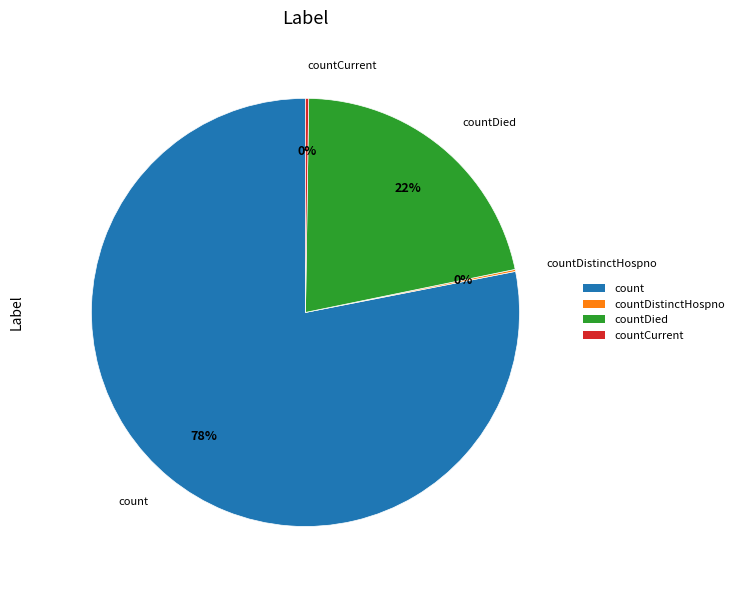

Is there a majority slice in this chart?

Yes